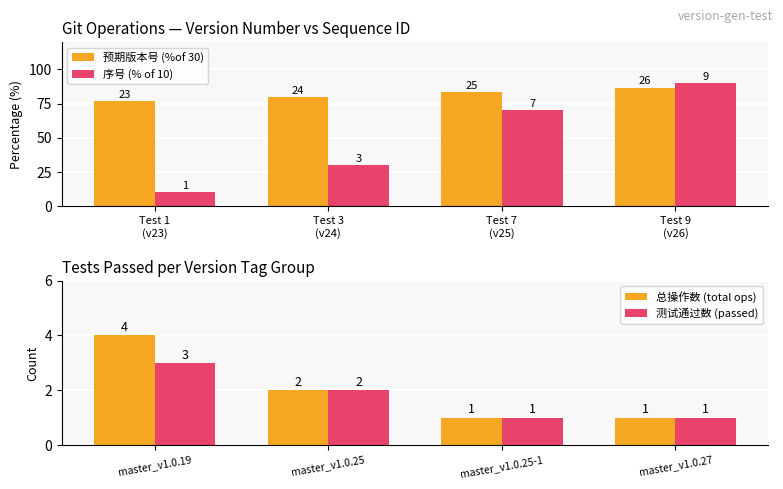

What is the difference between the maximum and second lowest values in the 总操作数 (total ops) series?

3